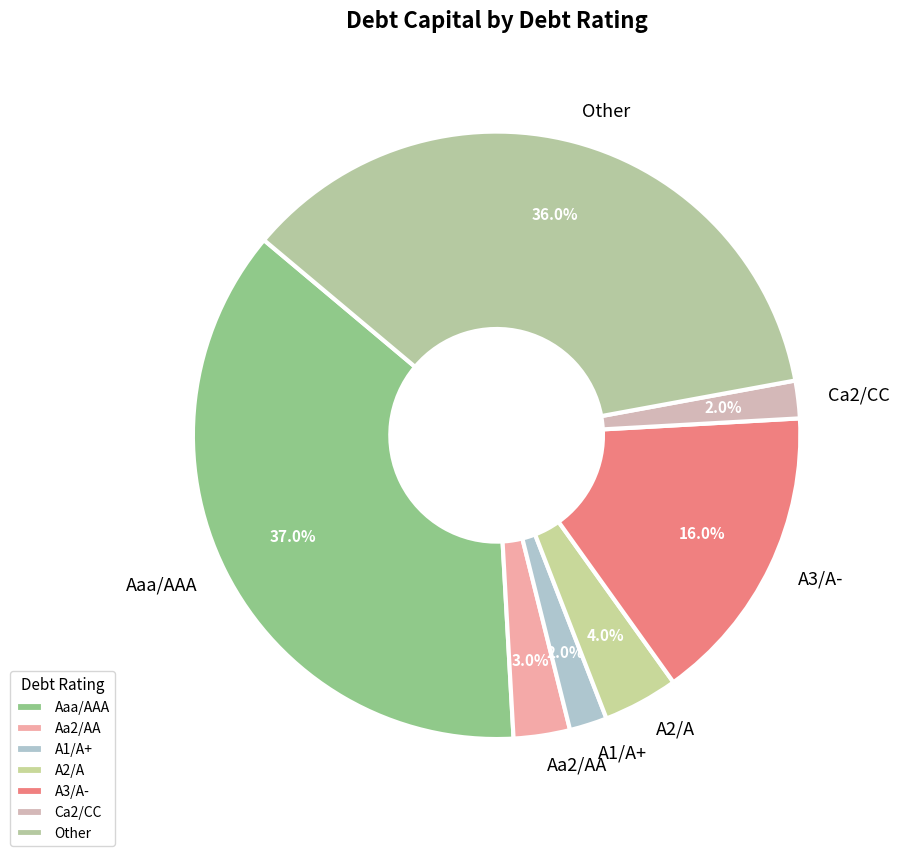

What percentage is the Aa2/AA slice, to the nearest percent?

3%